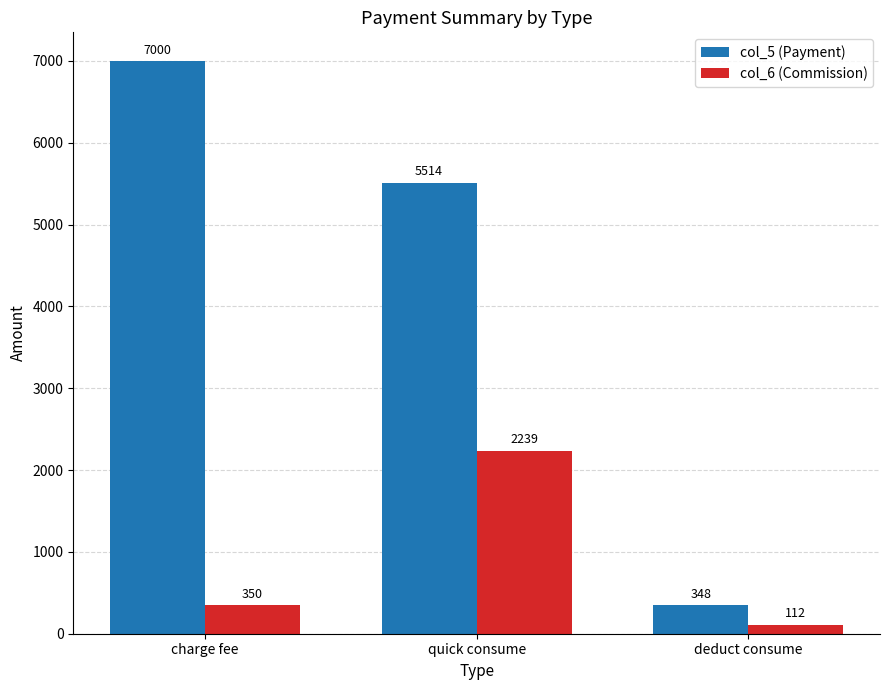

Reading left to right, list all the values displayed in this chart.

col_5 (Payment): 7000	5514	348
col_6 (Commission): 350	2239	112